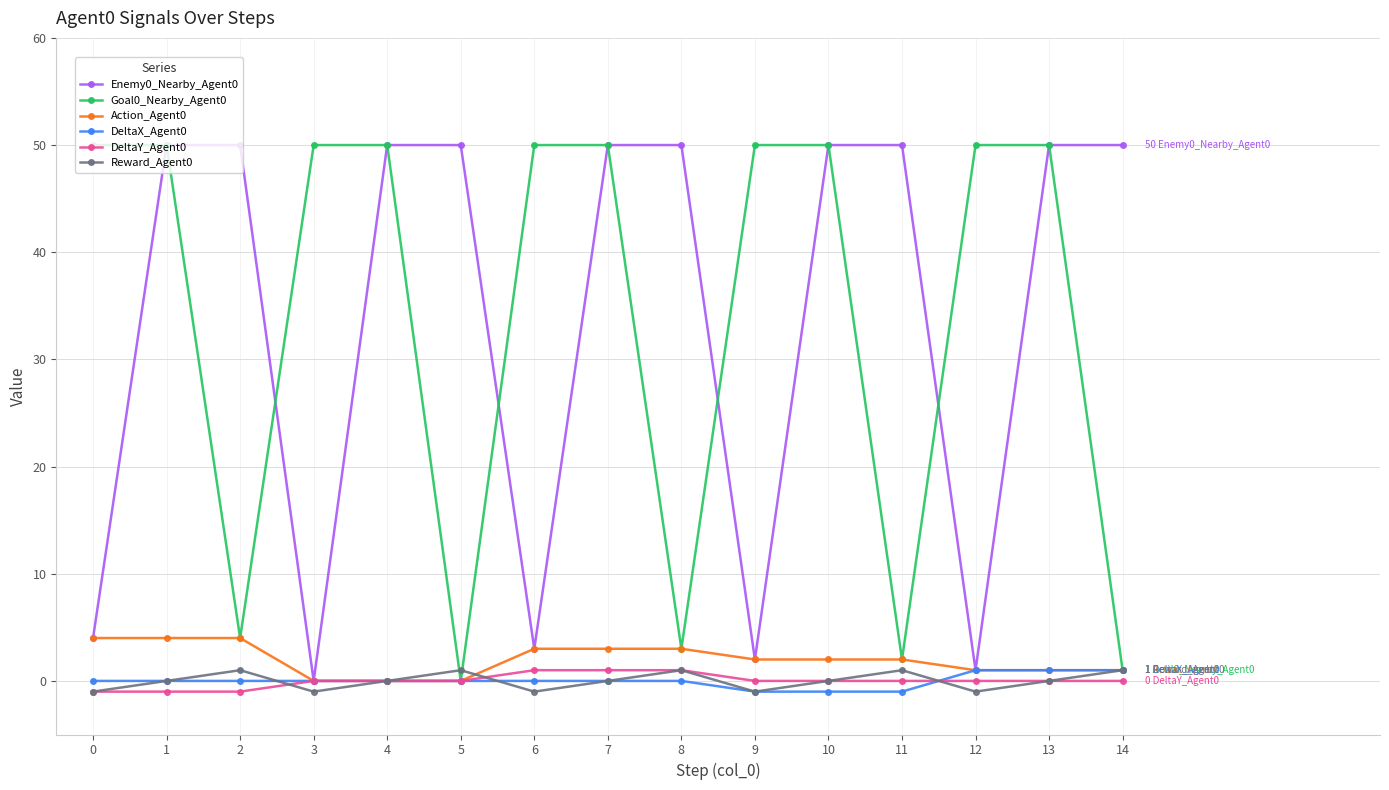

What is the greatest value displayed?

50